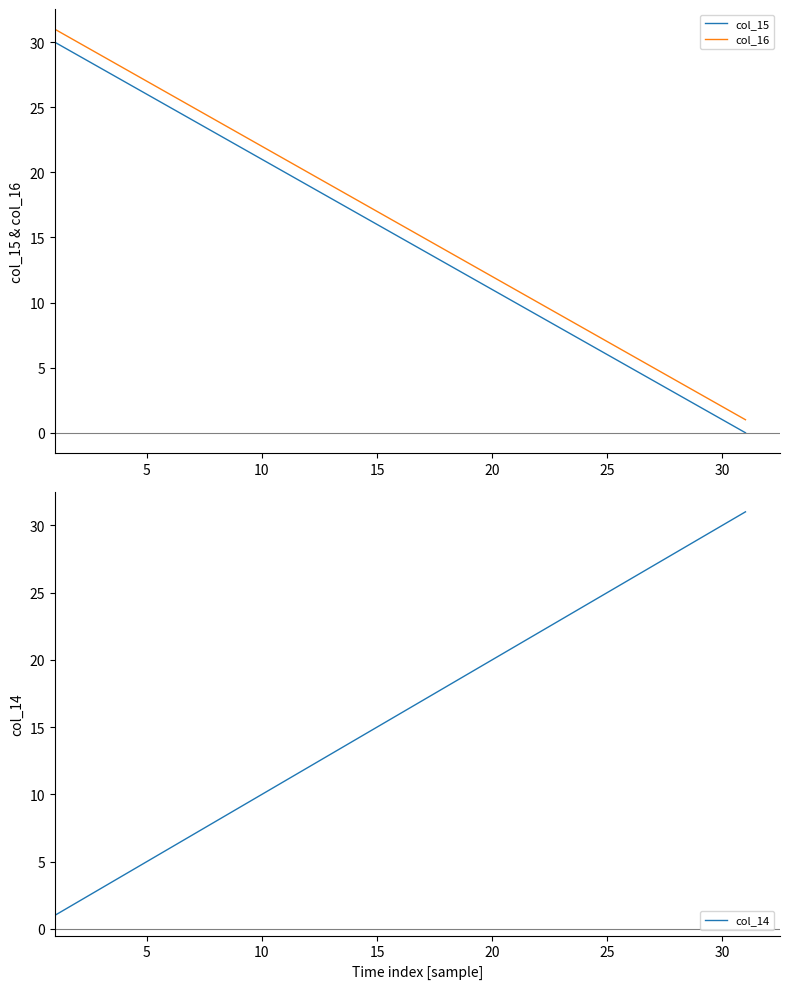

Rank the series at 9 from highest to lowest value.

col_16, col_15, col_14